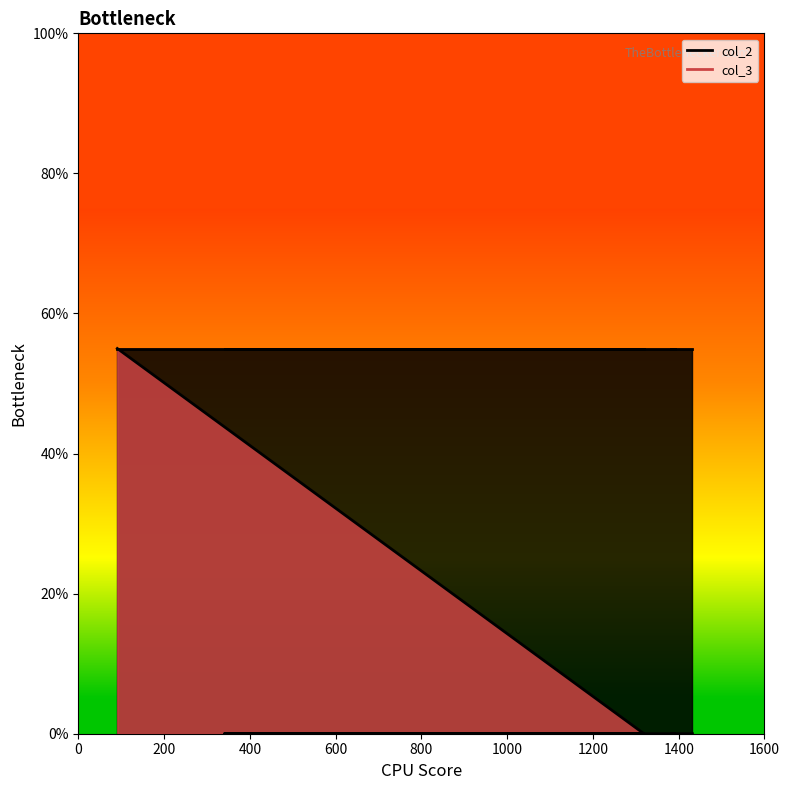

What is the sum of all values?

55